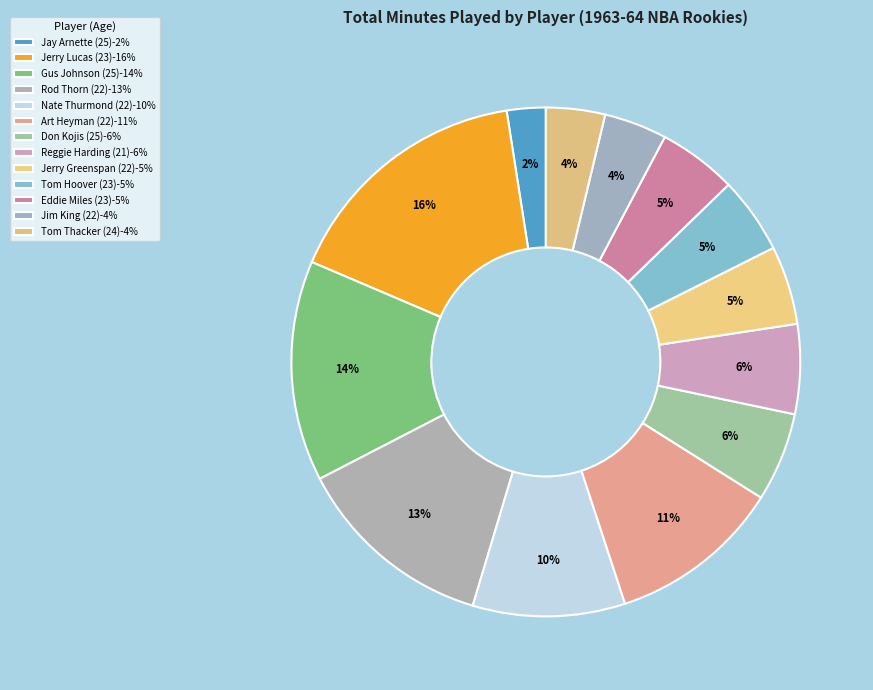

How many slices are in this pie chart?

13